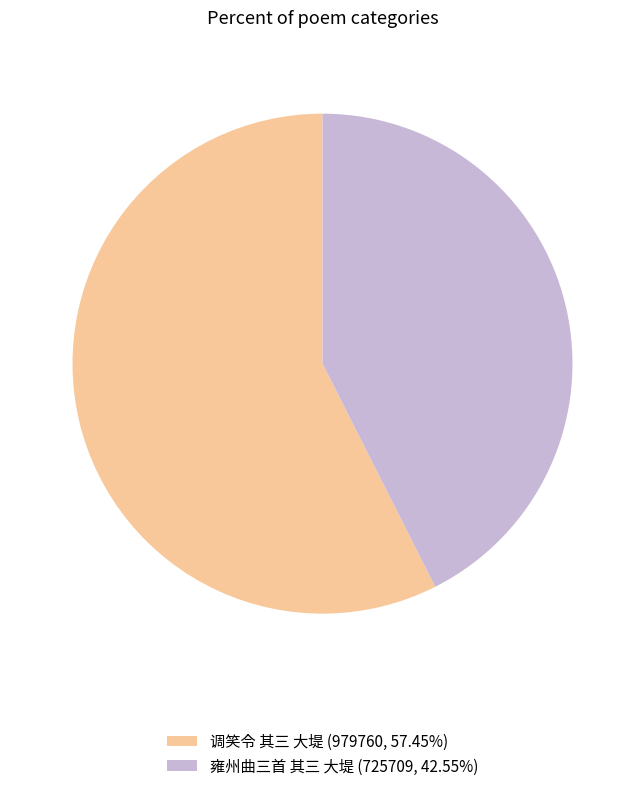

Is 调笑令 其三 大堤 the majority of the pie?

Yes